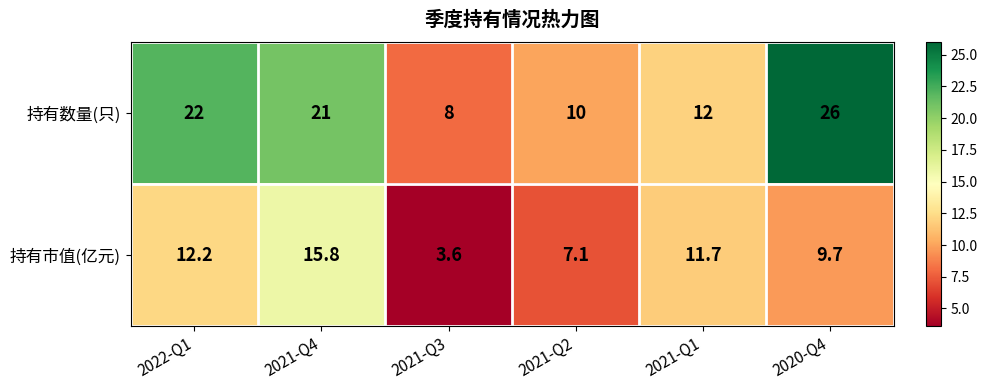

Reading left to right, list all the values displayed in this chart.

持有数量(只): 22.0	21.0	8.0	10.0	12.0	26.0
持有市值(亿元): 12.2	15.8	3.6	7.1	11.7	9.7